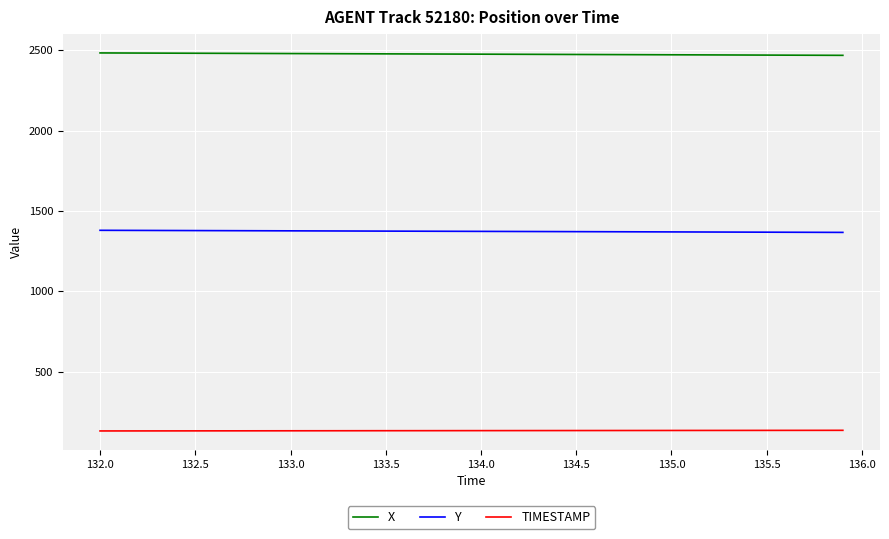

What is the difference between the maximum and minimum values in the TIMESTAMP series?

3.9